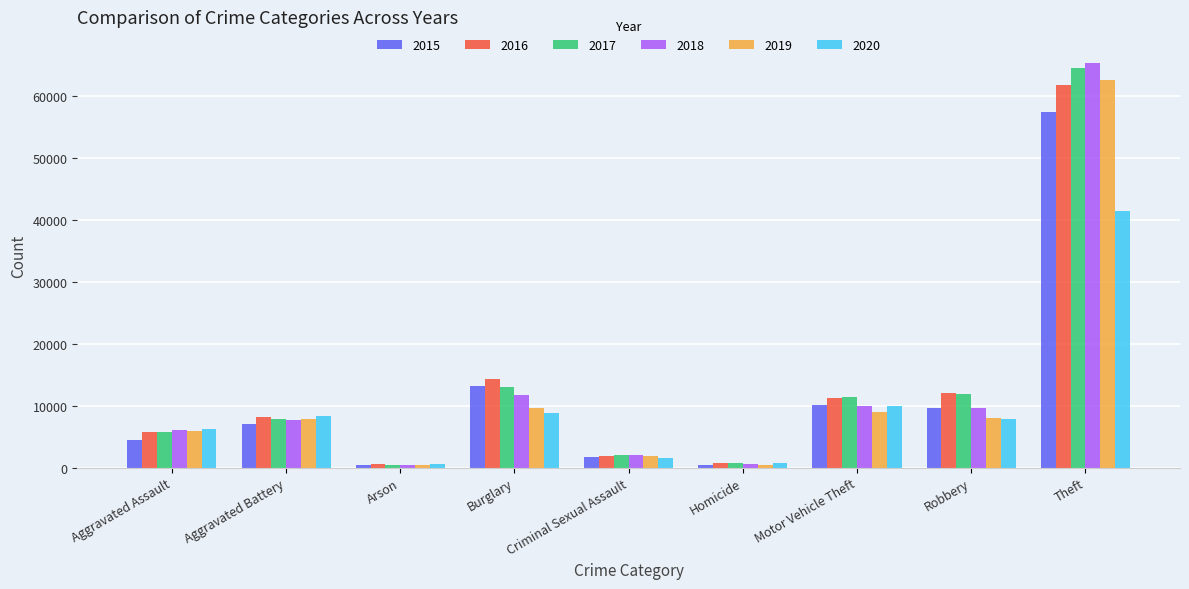

Which series has the widest spread of values?

2018